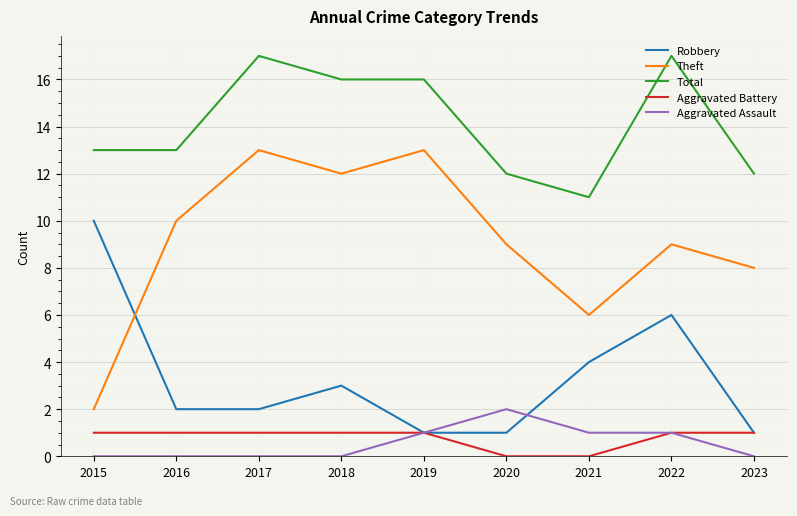

The Theft series shows 3 at 2023. True or false?

False